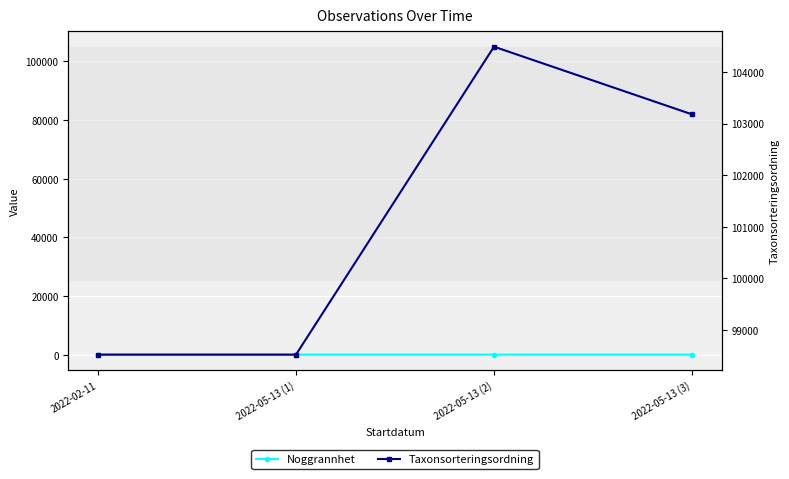

At which label does Taxonsorteringsordning first exceed 103178?

2022-05-13 (2)